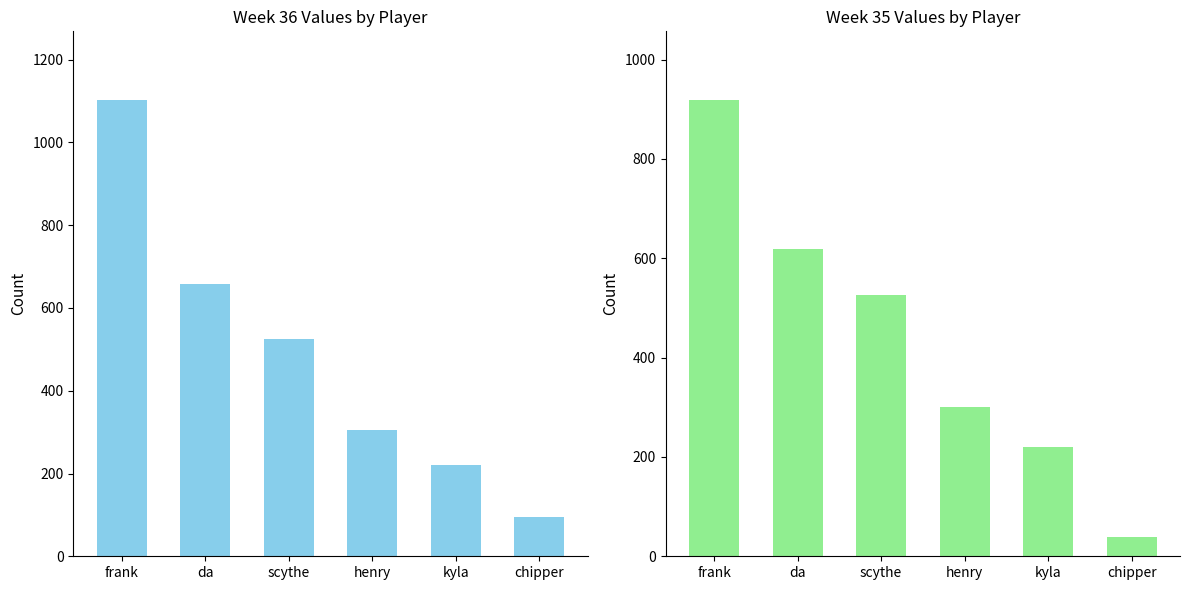

What is the sum of the week36 values at scythe and kyla?

746